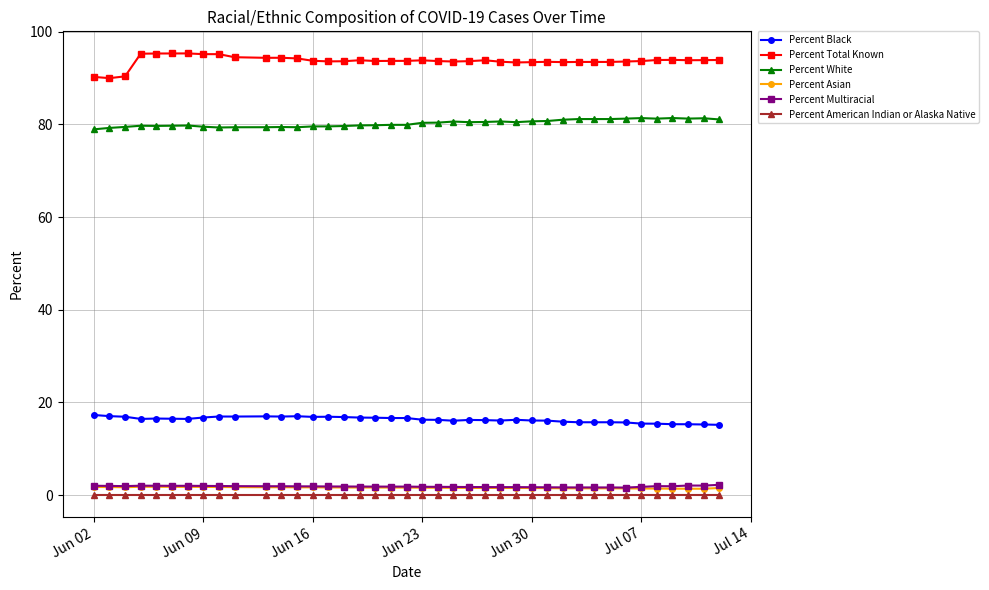

What is the greatest value displayed?

95.3